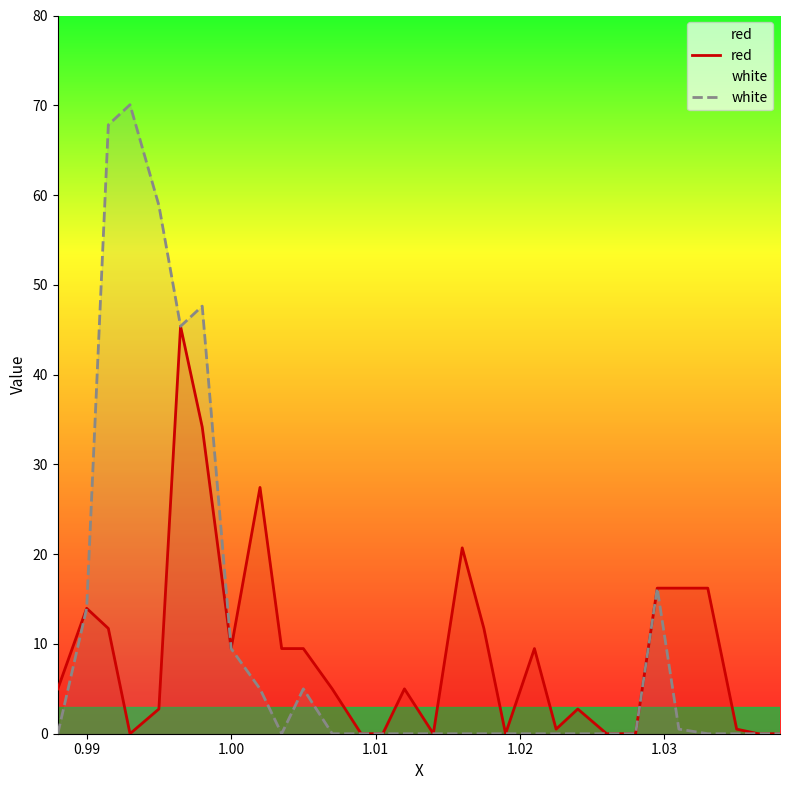

Rank the series by their maximum value, from highest to lowest.

white, red